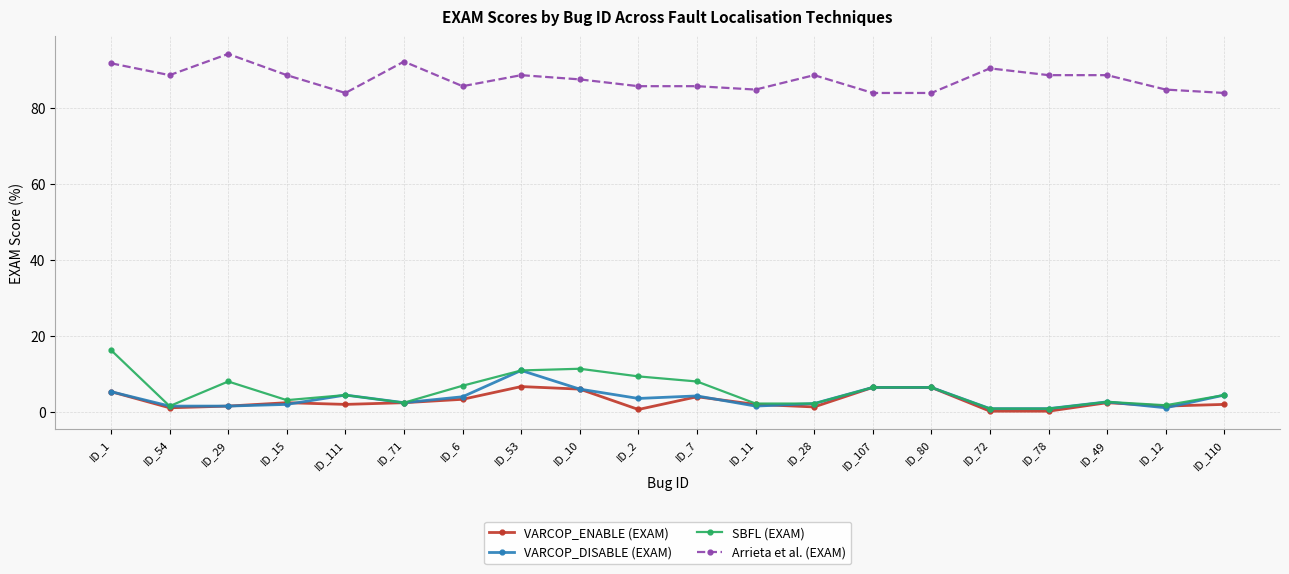

At which category does Arrieta et al. (EXAM) reach its first local valley?

ID_54